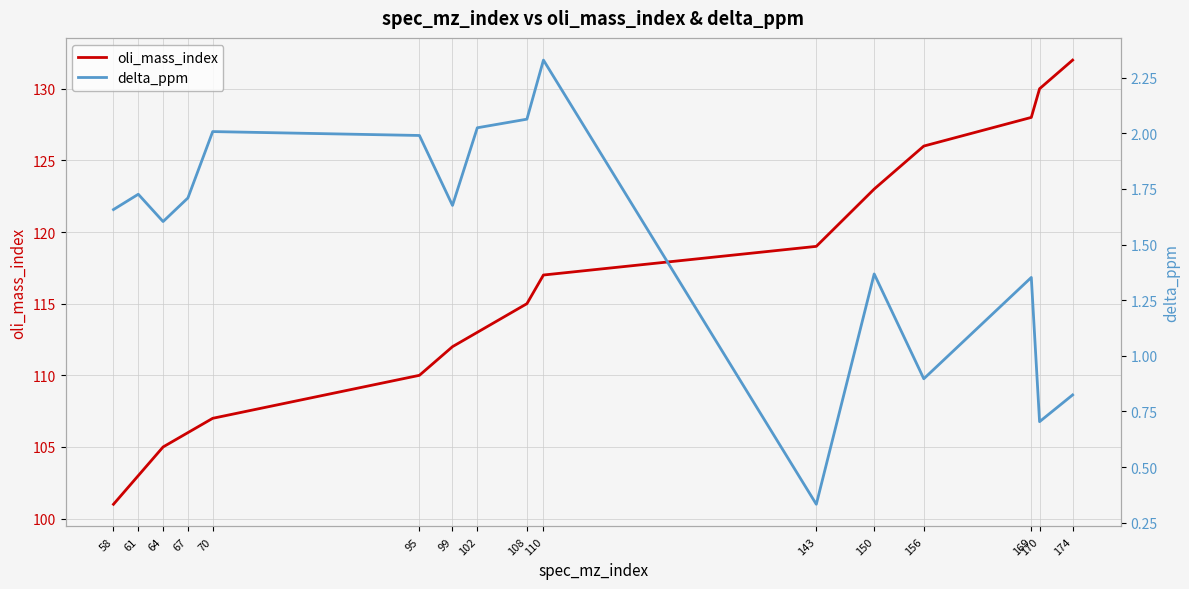

Between 99 and 143, which is larger?

143